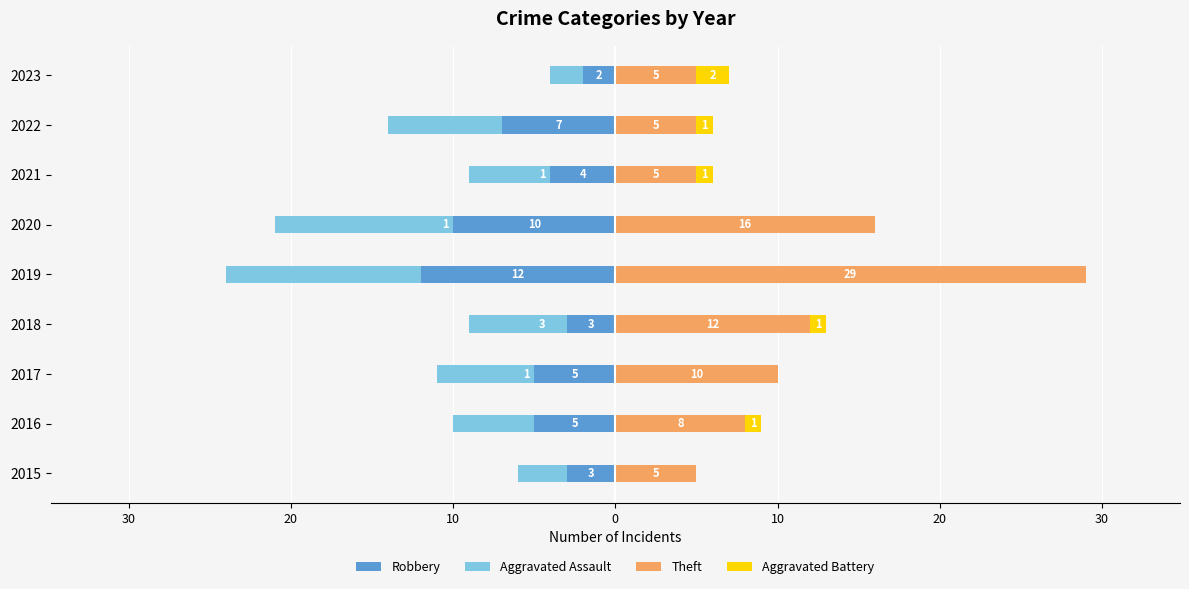

Reading left to right, what are all the values shown in this chart?

Robbery: -3	-5	-5	-3	-12	-10	-4	-7	-2
Aggravated Assault: -3	-5	-6	-6	-12	-11	-5	-7	-2
Theft: 5	8	10	12	29	16	5	5	5
Aggravated Battery: 0	1	0	1	0	0	1	1	2